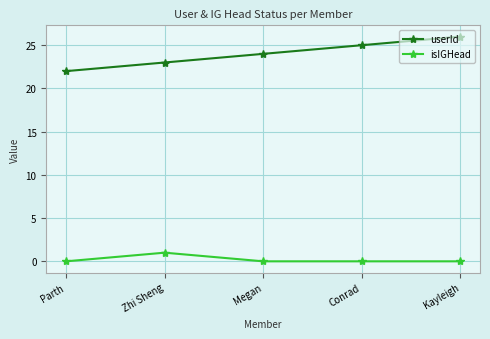

True or false: userId and isIGHead intersect in this chart.

False